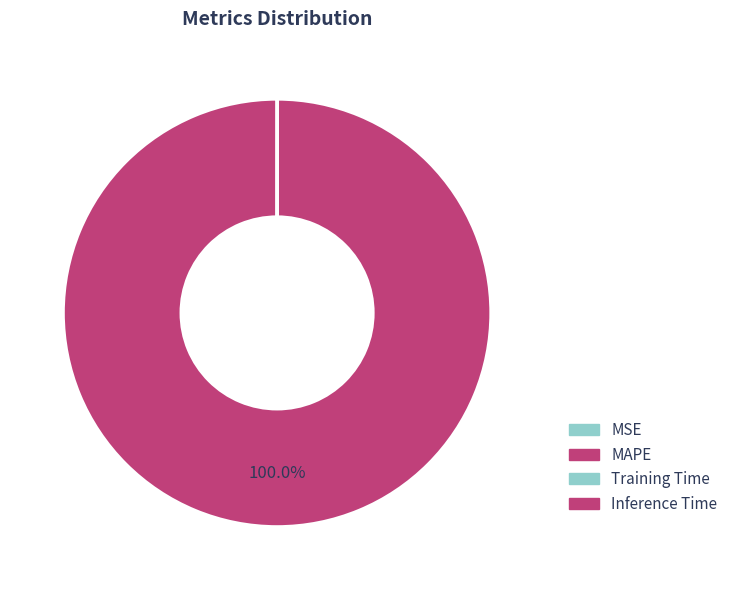

Between Training Time and MAPE, which is larger?

MAPE